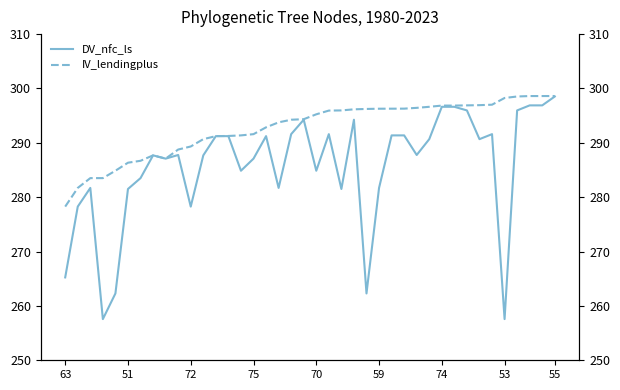

What value does the IV_lendingplus series have at 18?

294.2